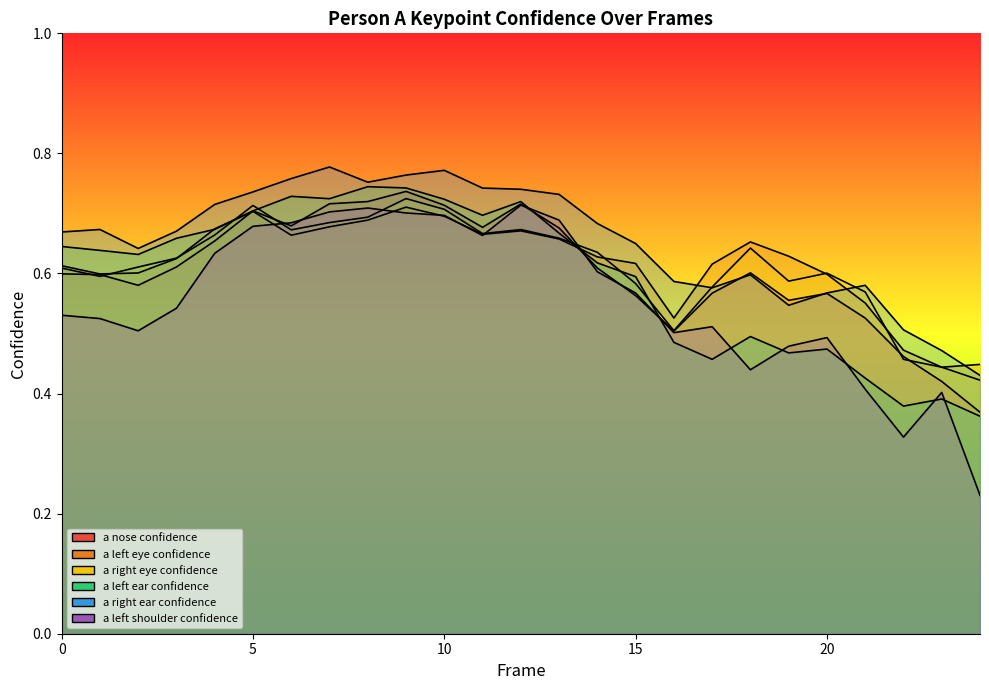

Count the number of data series in this chart.

6